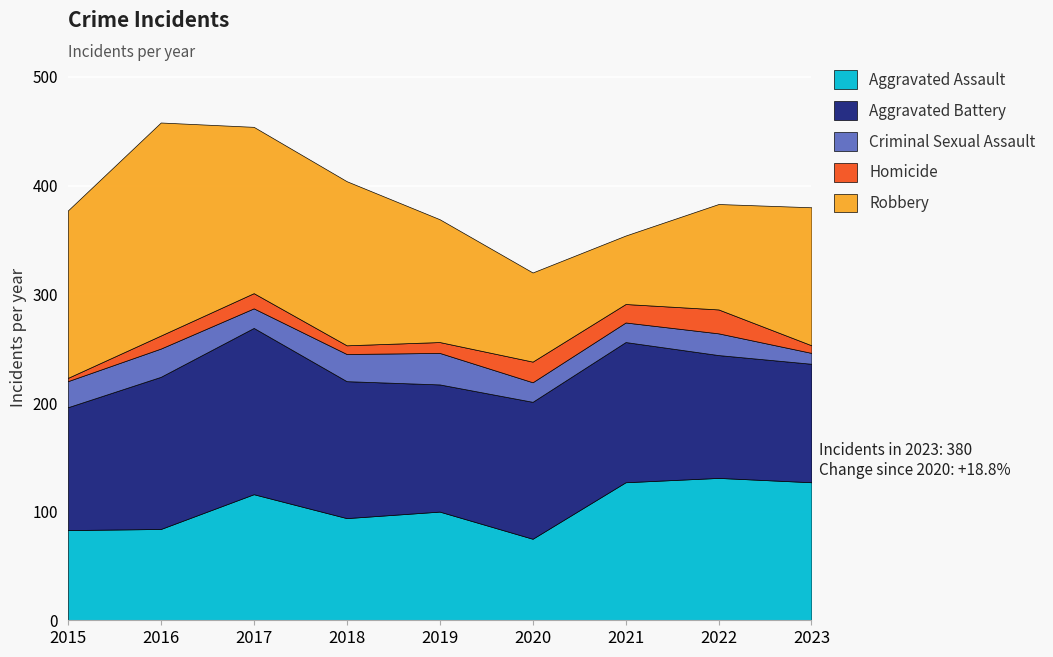

How many lines are shown in the chart?

5